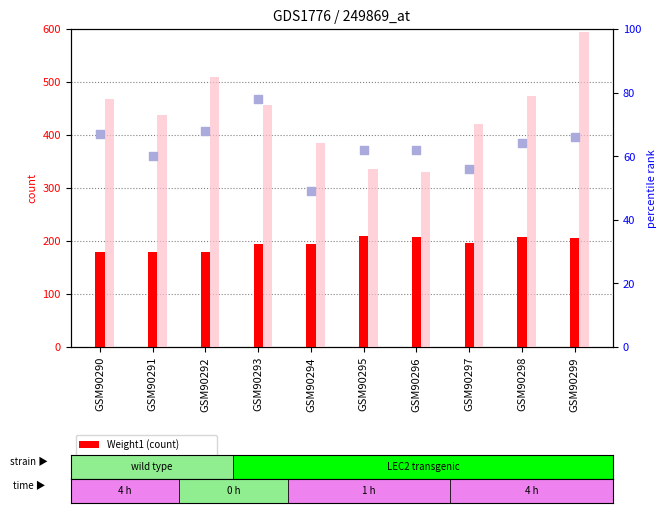

Which series has the largest Y range (max minus min)?

Weight2 (value, absent)